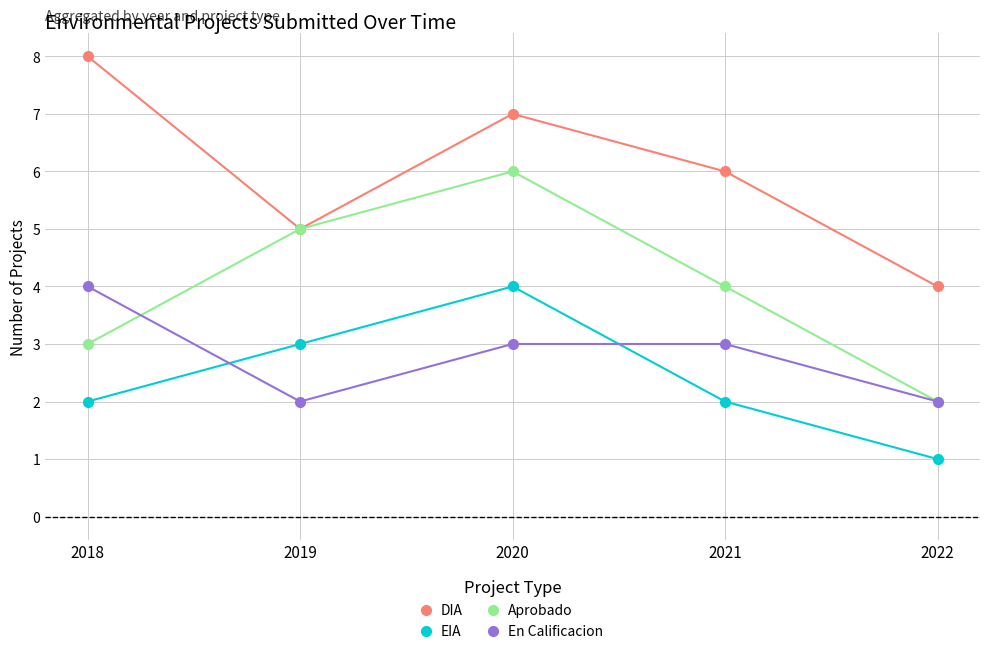

True or false: DIA and En Calificacion cross at least once.

False